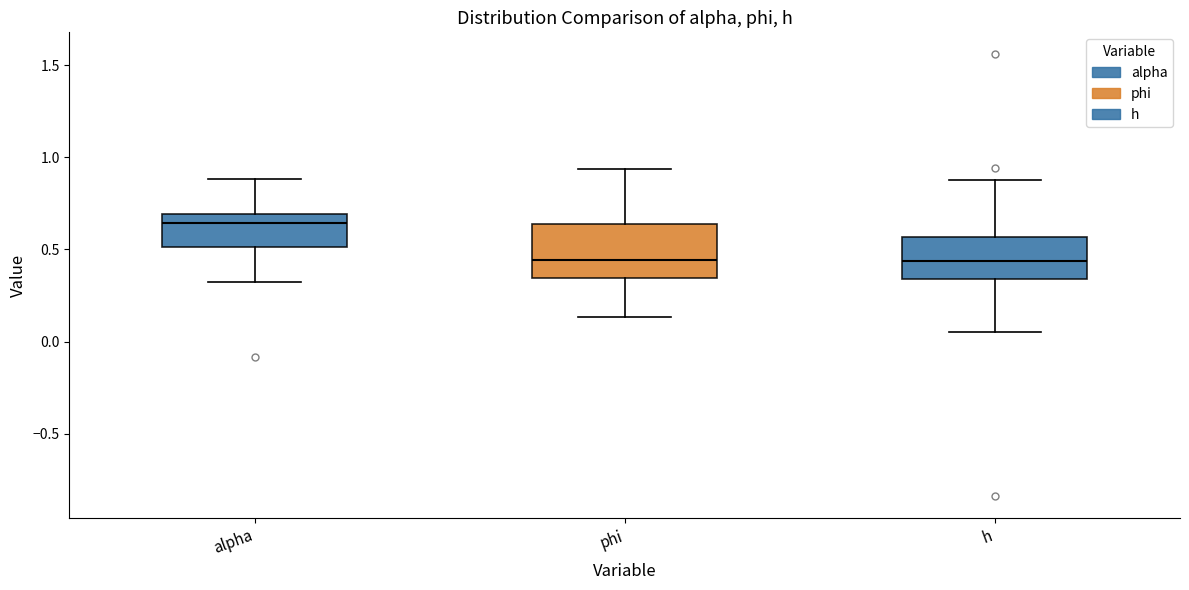

Reading left to right, transcribe this box plot: for each box, give where its median line is, the range the box spans, and where its two whiskers end, as read against the y-axis. The values are not printed on the chart, so give them approximately, as read against the axis.

alpha: median 0.65, box 0.50 to 0.70, whiskers 0.30 to 0.90
phi: median 0.45, box 0.35 to 0.65, whiskers 0.15 to 0.95
h: median 0.45, box 0.35 to 0.55, whiskers 0.05 to 0.90